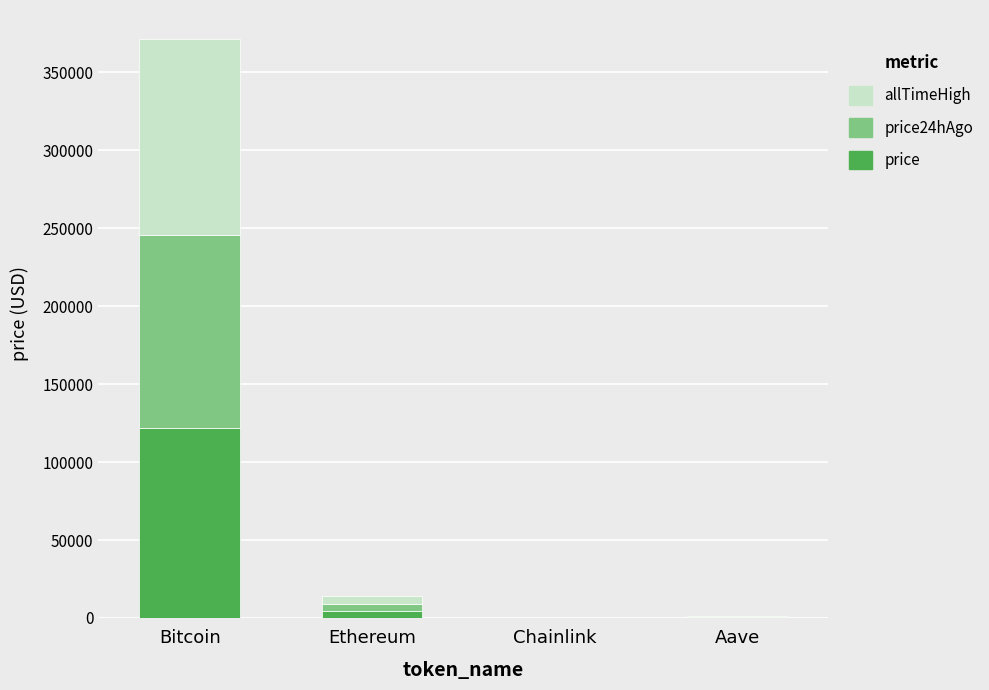

At which category is the sum across all series the highest?

Bitcoin